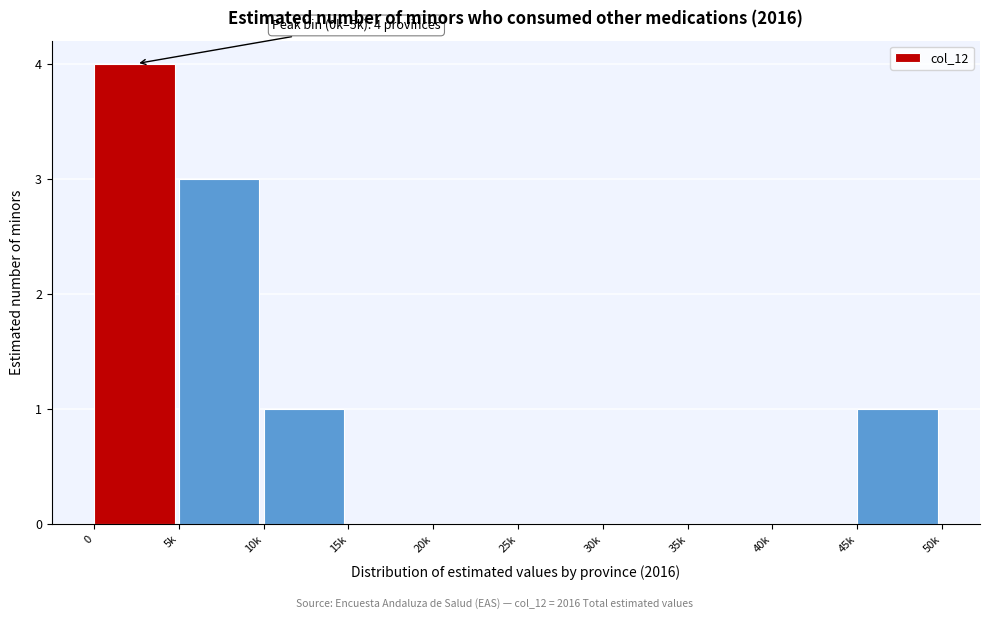

Reading left to right, what are all the values shown in this chart?

0=4	5k=3	10k=1	15k=0	20k=0	25k=0	30k=0	35k=0	40k=0	45k=1